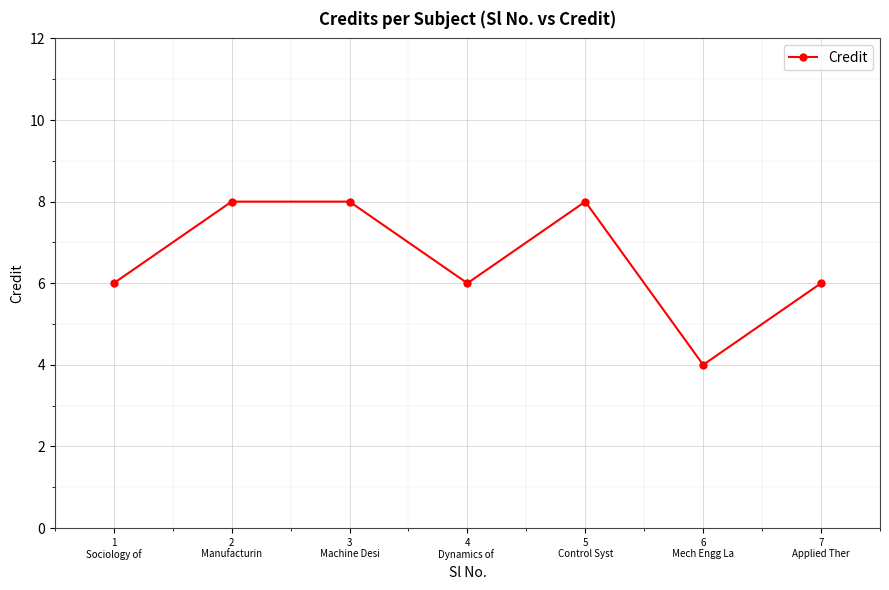

What is the difference between the second highest and minimum values?

4